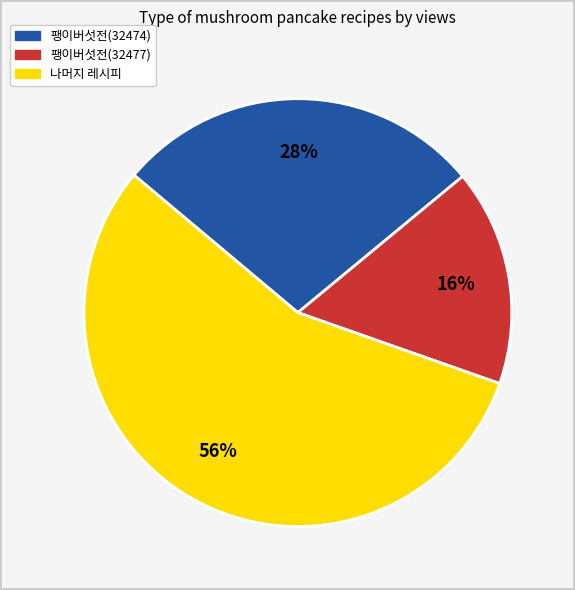

Which has a higher value, 팽이버섯전(32477) or 팽이버섯전(32474)?

팽이버섯전(32474)